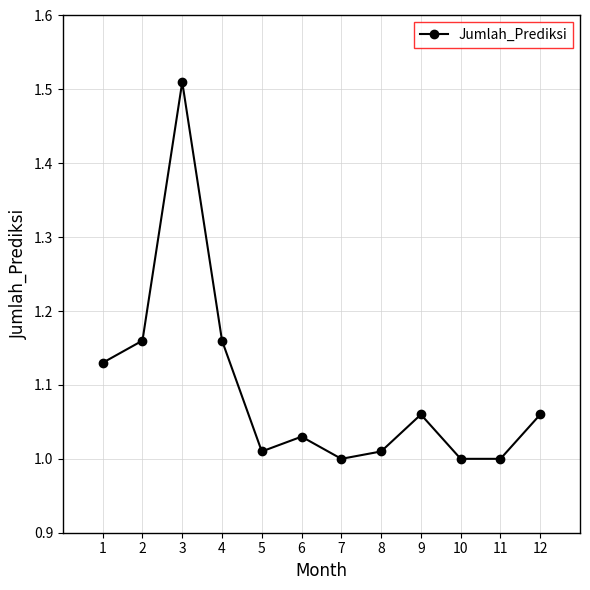

The value at 8 is 1.3. True or false?

False